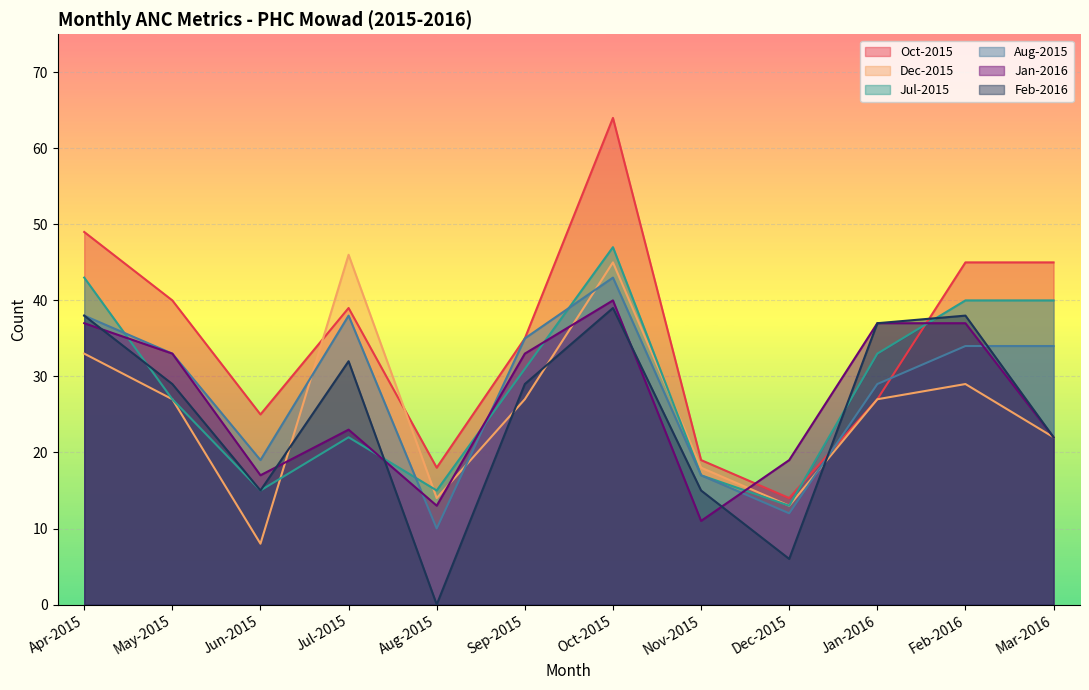

What position from the right is Jun-2015?

10